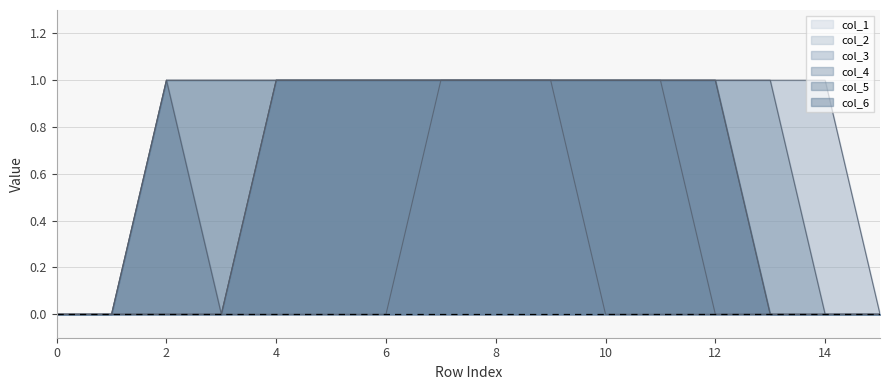

Is the value of col_2 at 8 greater than the value of col_1 at 14?

Yes